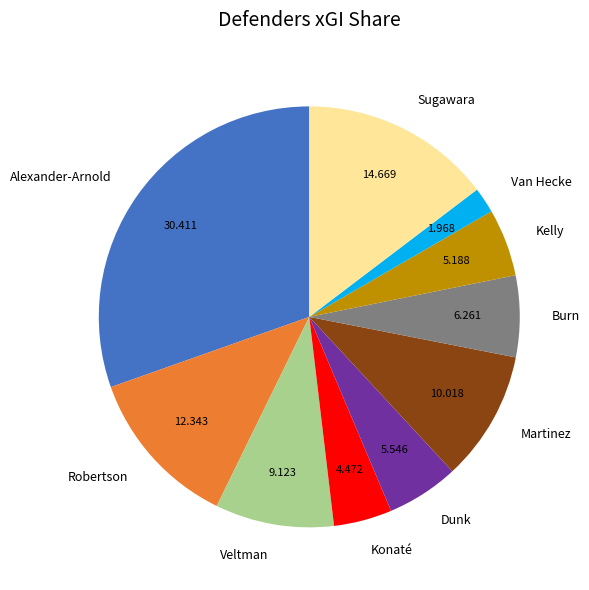

Is the sum of Burn and Kelly greater than half?

No